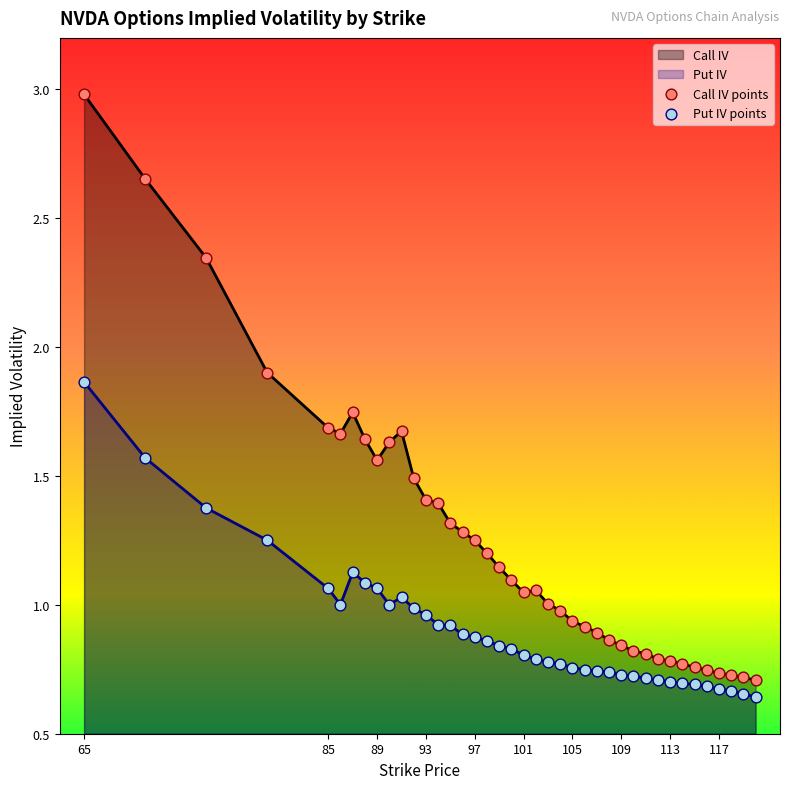

What are all the series names shown in the legend?

Call IV points, Put IV points